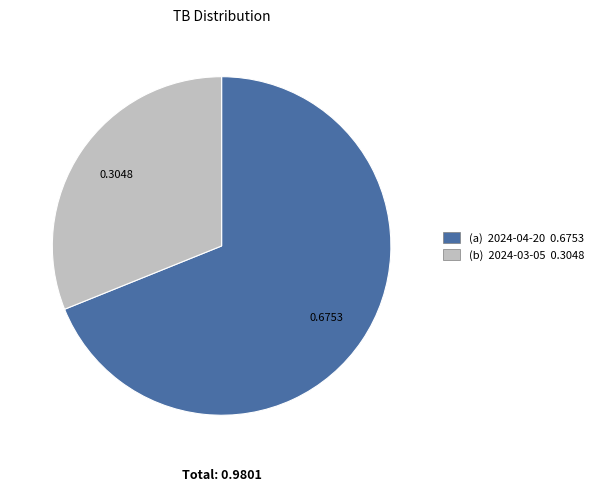

Which category has the biggest portion of the pie?

2024-04-20